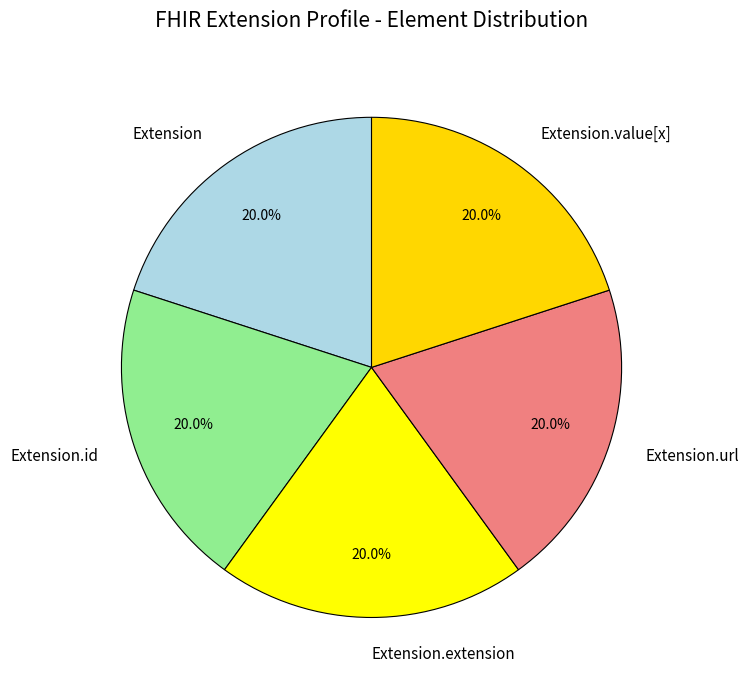

Is it true that Extension.extension is 15% of the pie?

False